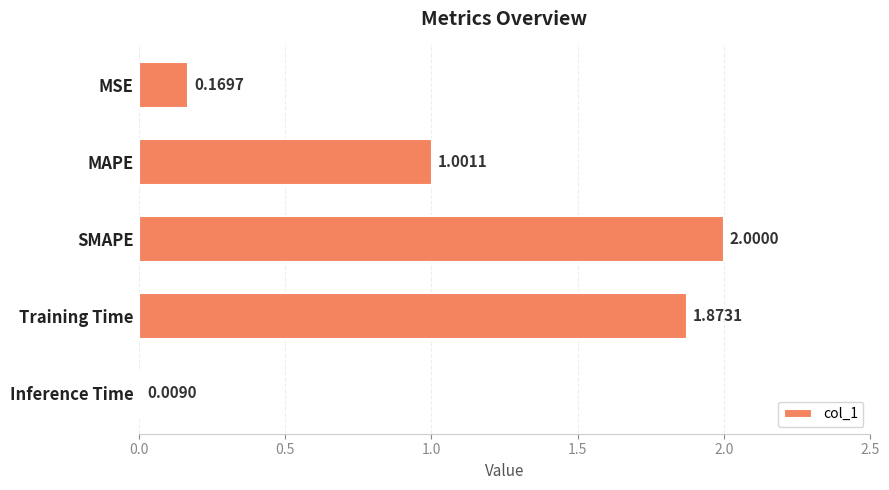

List the labels in order of value, smallest first.

Inference Time, MSE, MAPE, Training Time, SMAPE